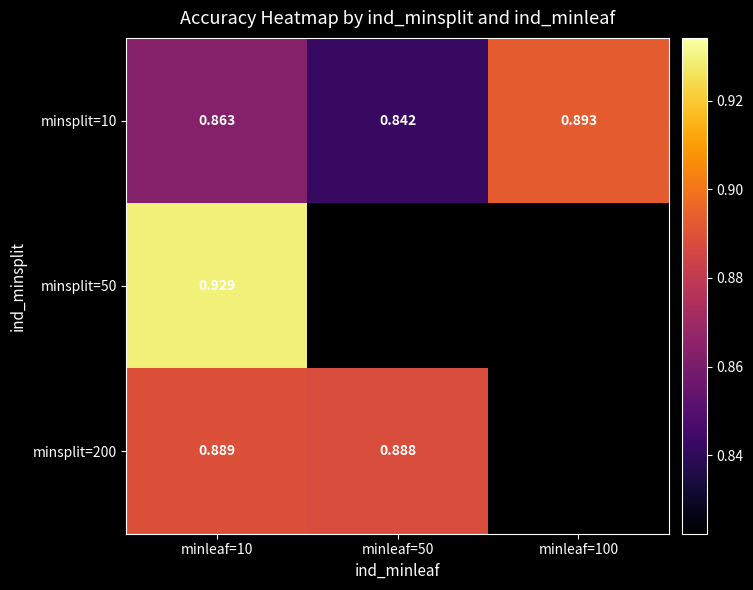

At how many categories does at least one series exceed 0?

3